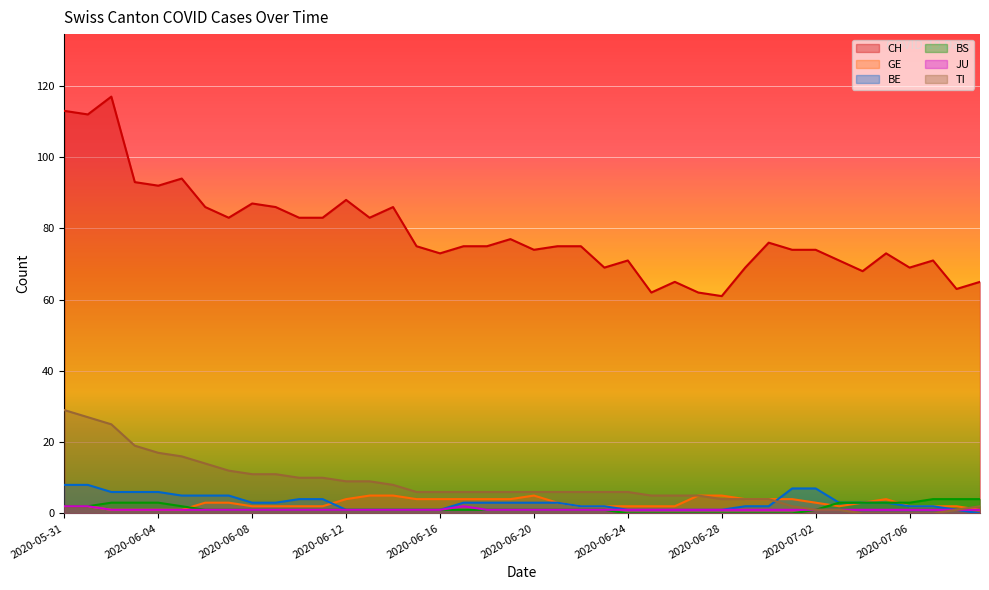

What is the value of the BS point at the 19th from the left?

1